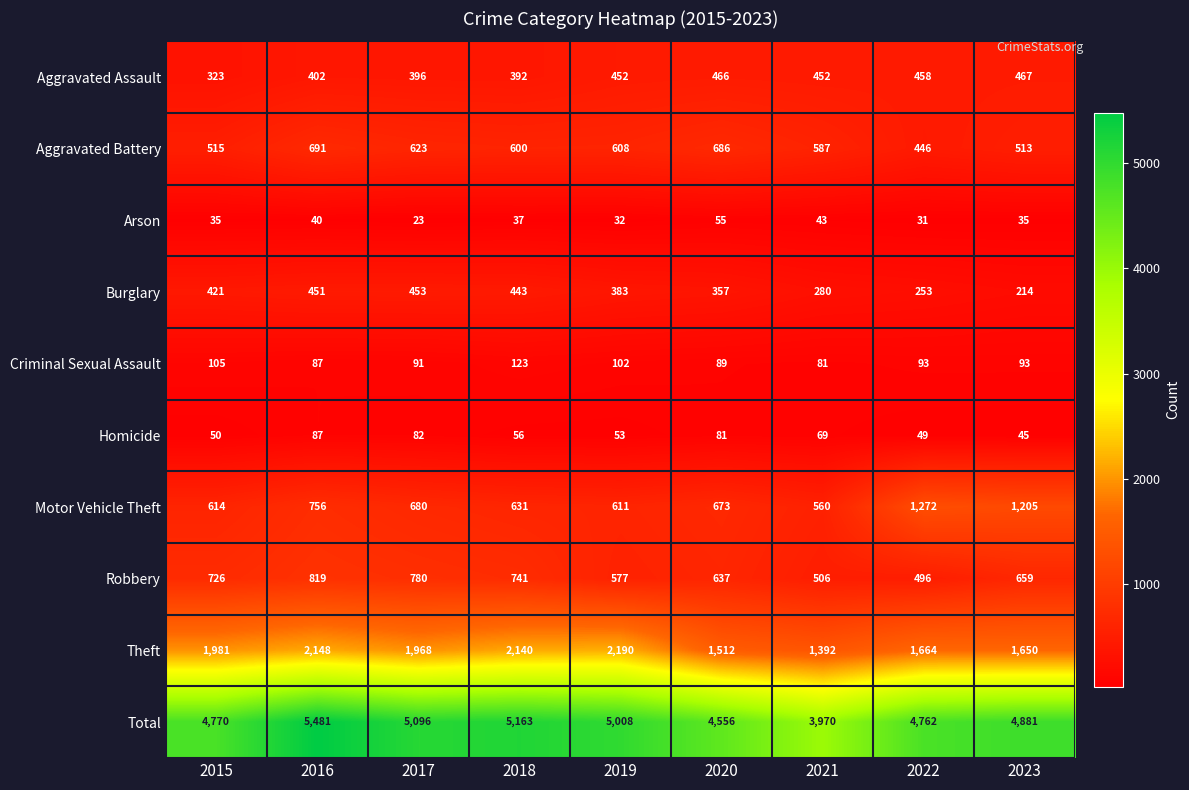

Rank the series by their maximum value, from highest to lowest.

Total, Theft, Motor Vehicle Theft, Robbery, Aggravated Battery, Aggravated Assault, Burglary, Criminal Sexual Assault, Homicide, Arson